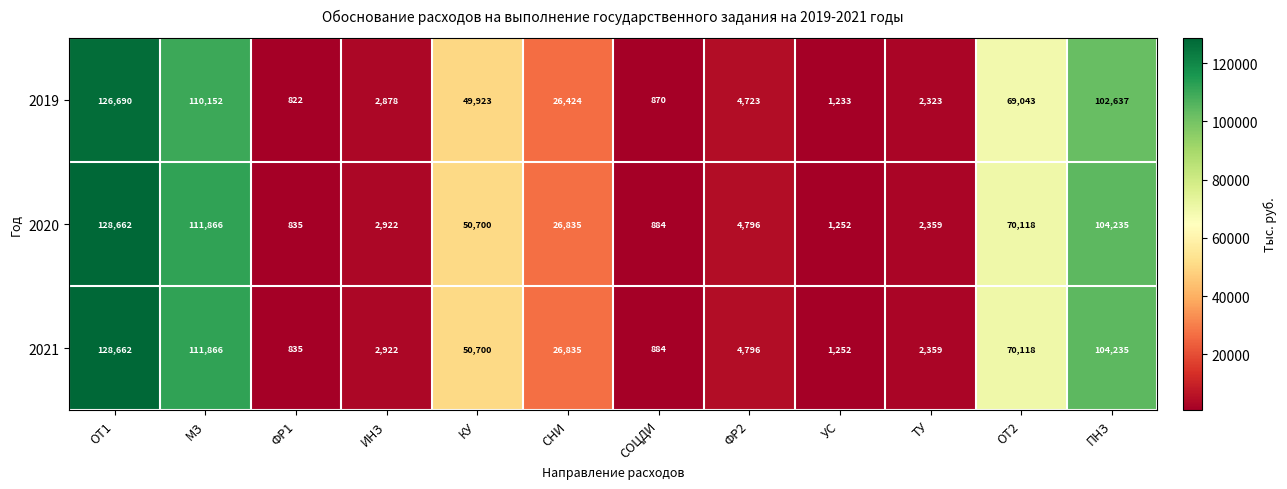

Count the number of categories in the chart.

12